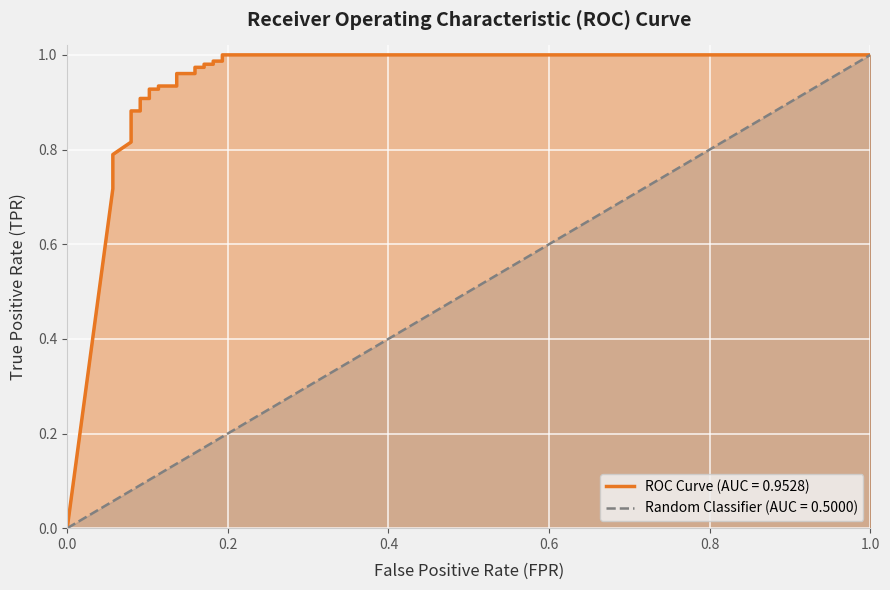

True or false: tpr and random cross at least once.

False